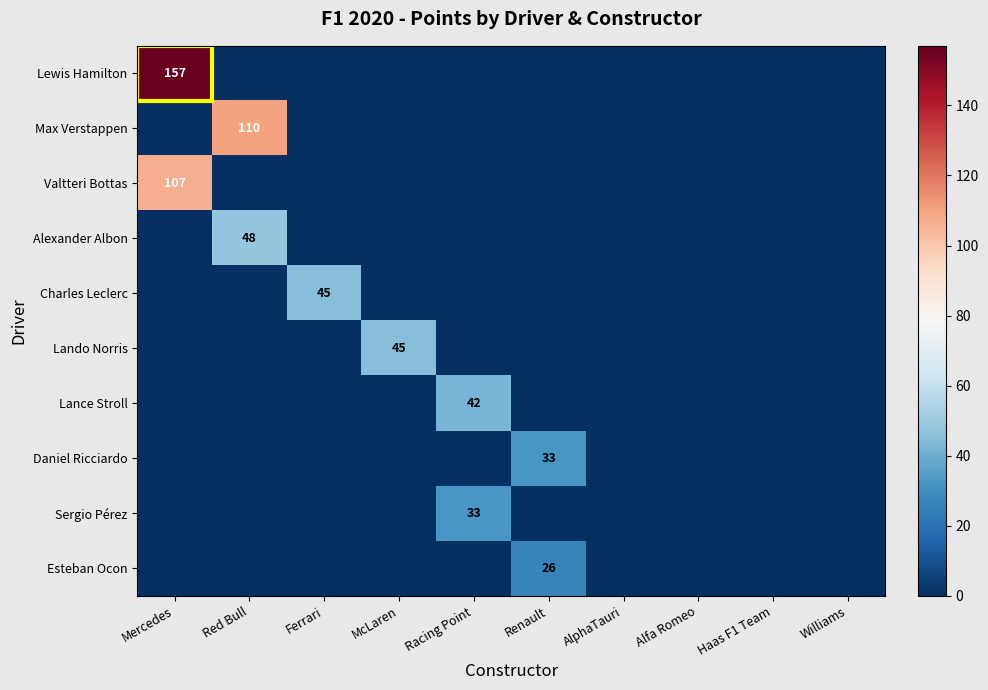

Count the number of categories in the chart.

10